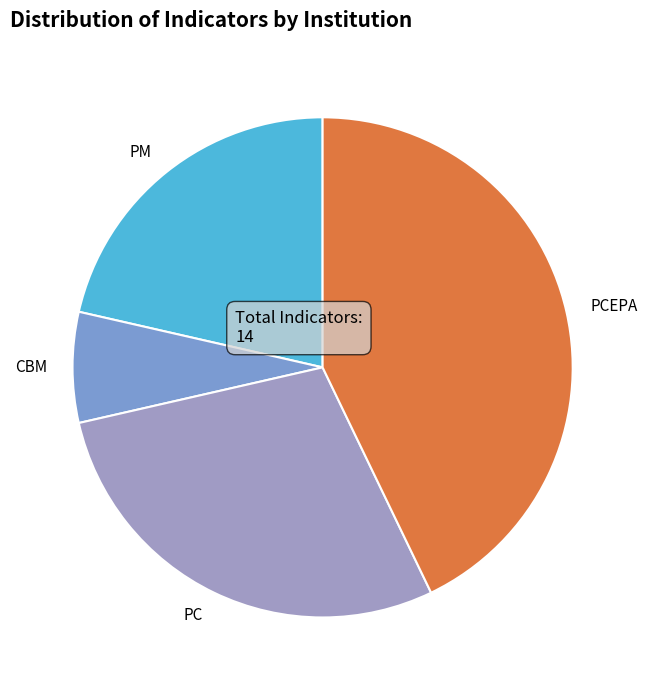

The PM slice represents 30% of the pie. True or false?

False